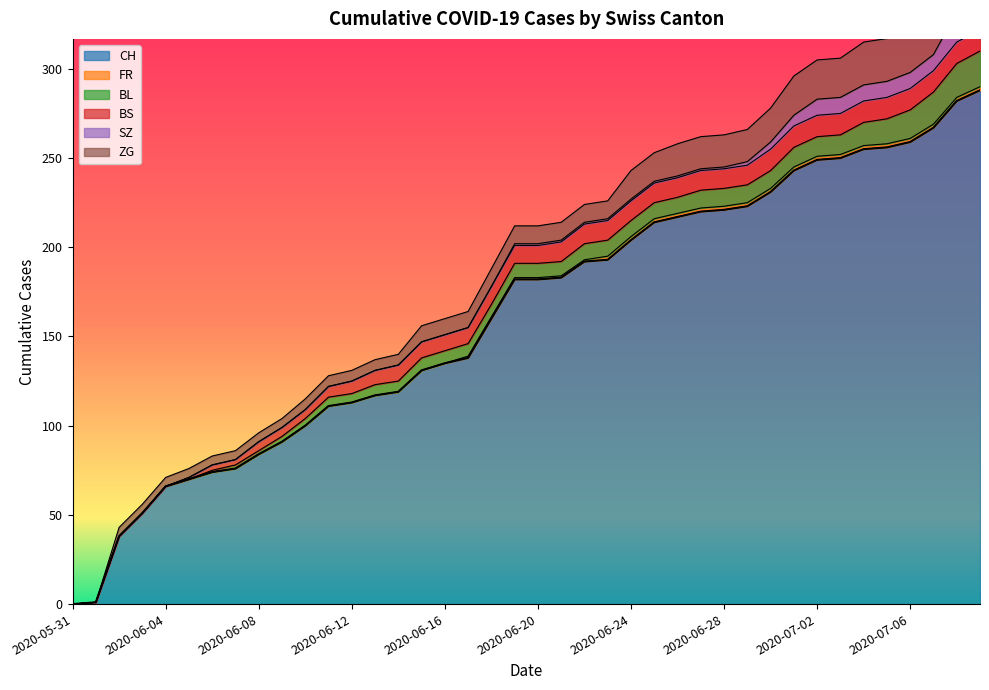

Is the value of BS at 2020-06-09 greater than the value of CH at 2020-06-08?

No